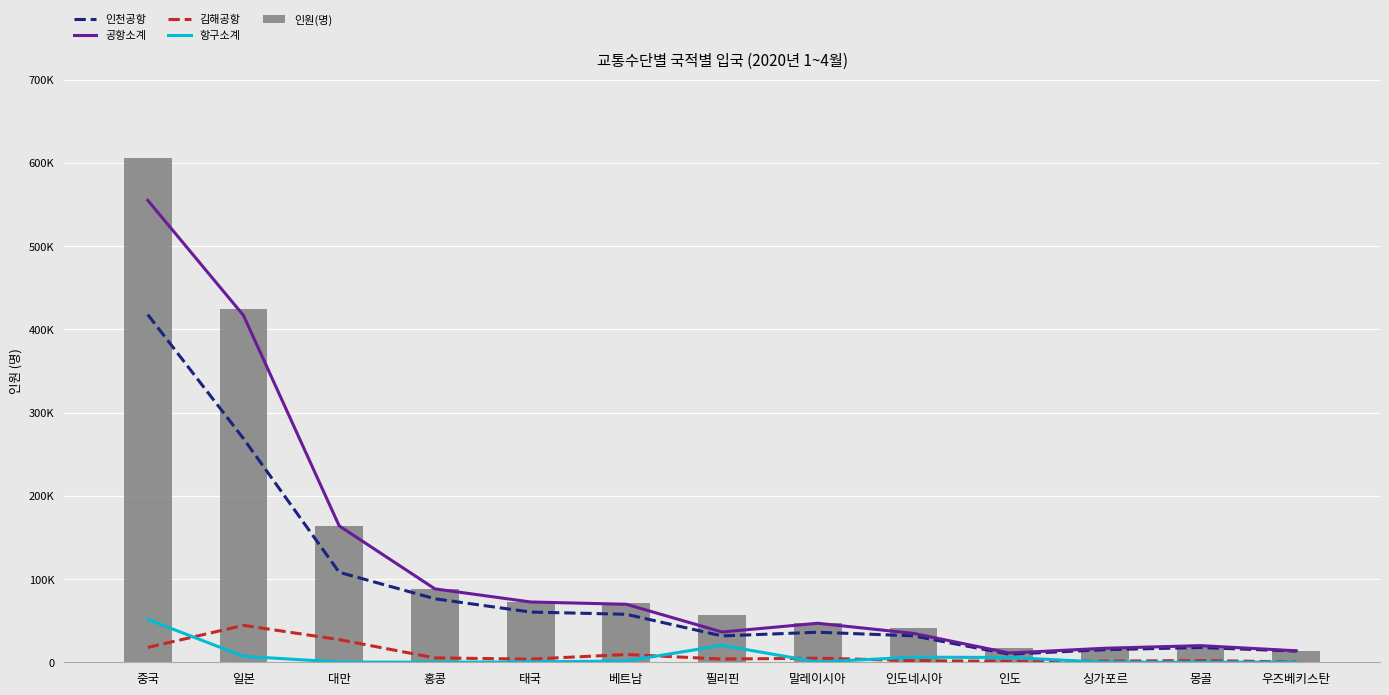

How many distinct data groups are displayed?

5